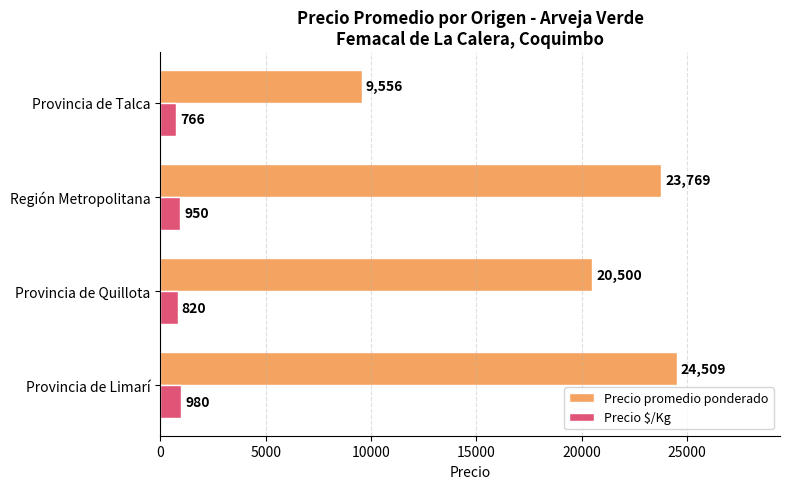

True or false: Precio promedio ponderado has a value of 9556 at Provincia de Talca.

True